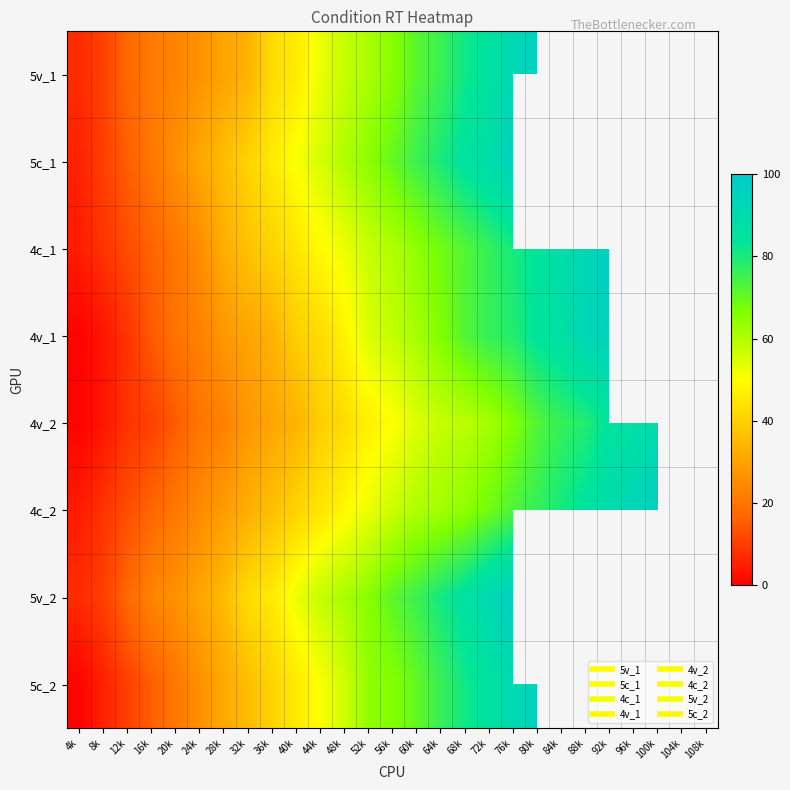

At which label is 4v_1 closest to 47?

48k